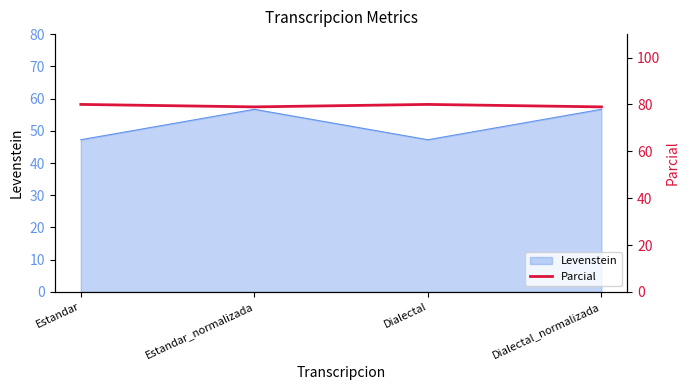

The Levenstein series shows 47.2 at Dialectal. True or false?

True